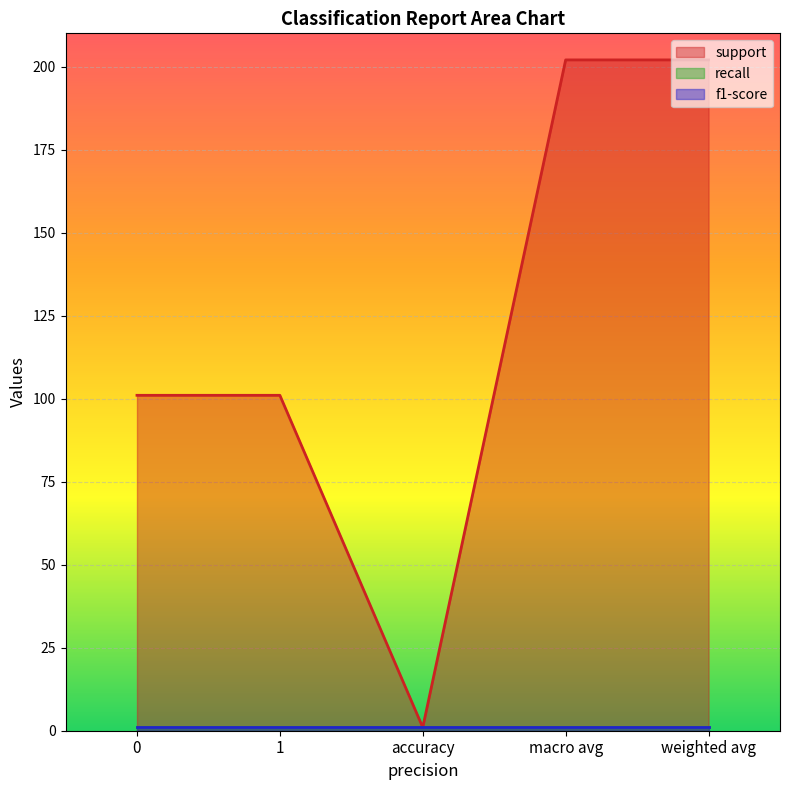

At how many categories does at least one series exceed 37?

4